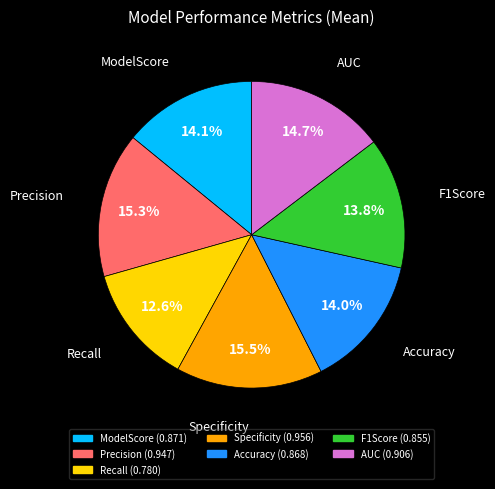

To the nearest percent, what percentage of the pie is ModelScore?

14%